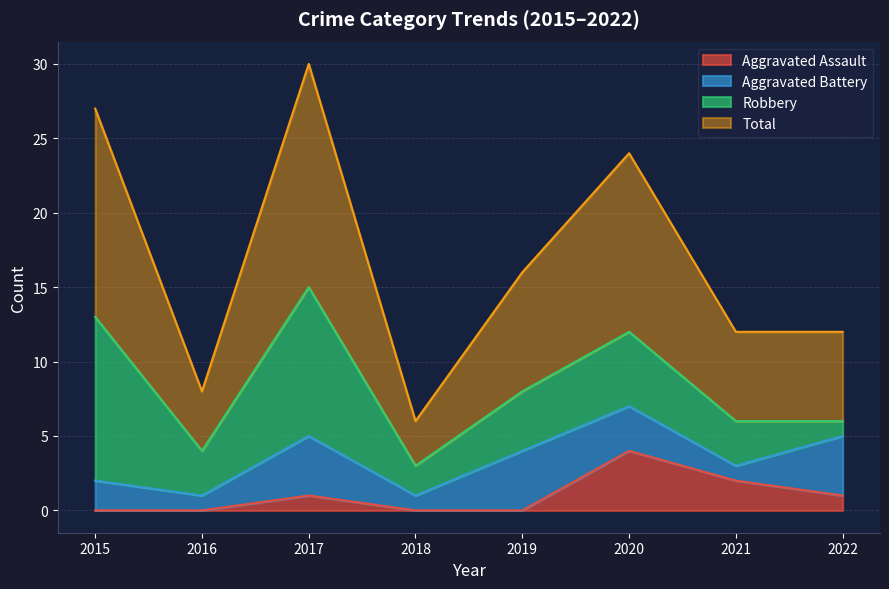

Where is the first local maximum for Aggravated Assault?

2017